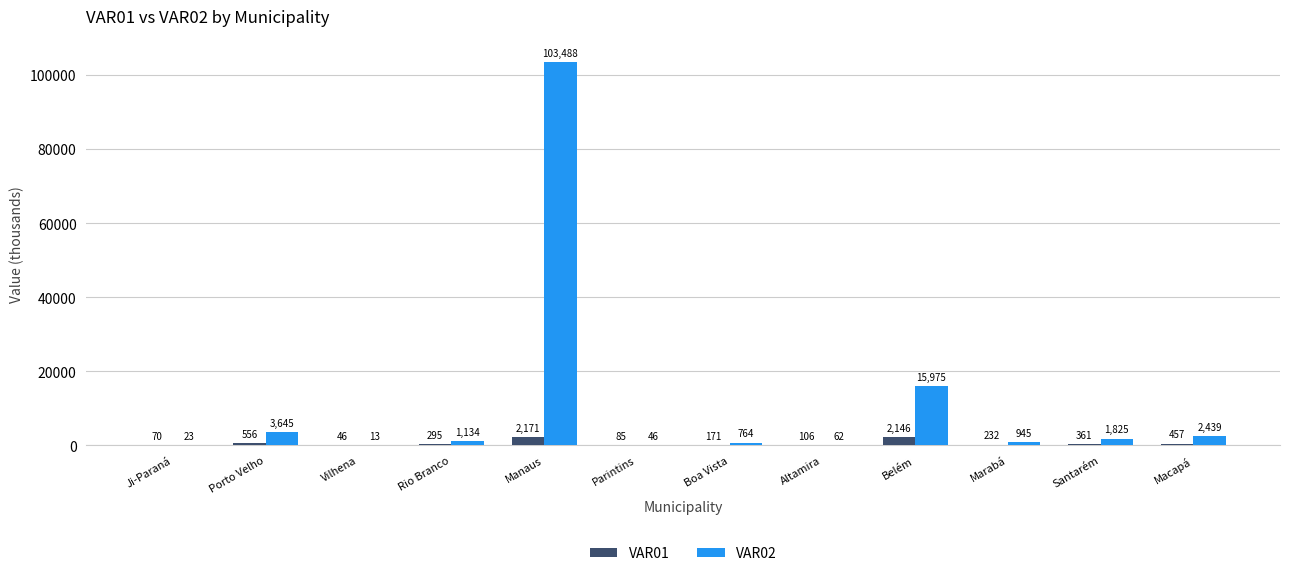

What is the approximate value of VAR02 at Belém?

15975.2